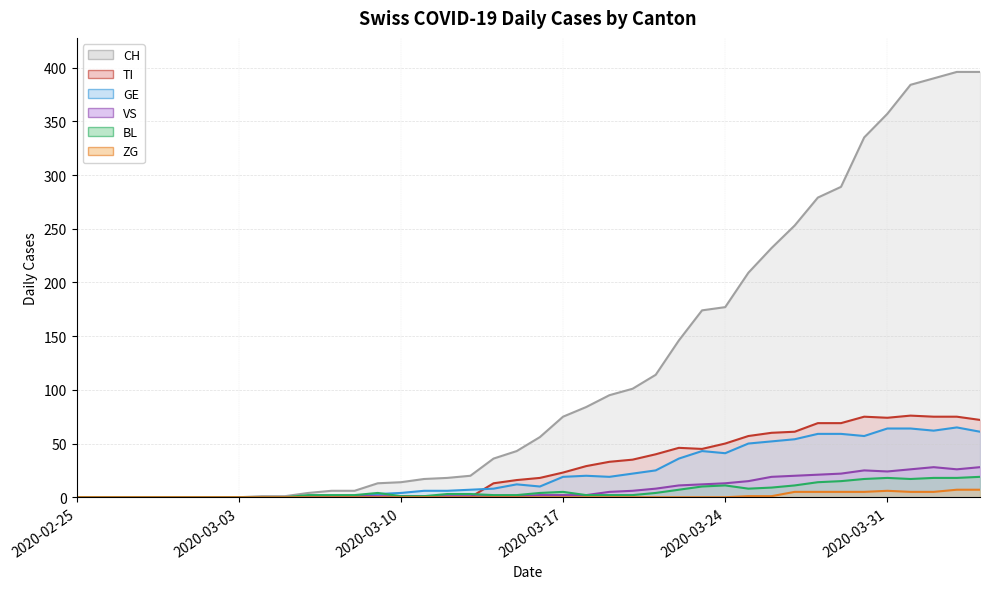

How many values in the CH series exceed 56?

19